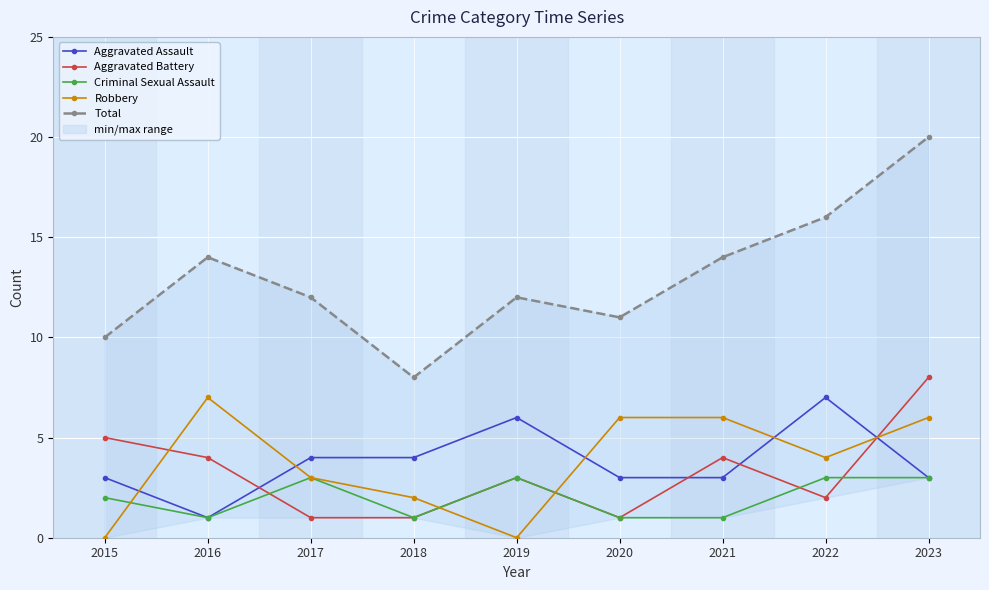

What is the total value across all series at 2021?

28